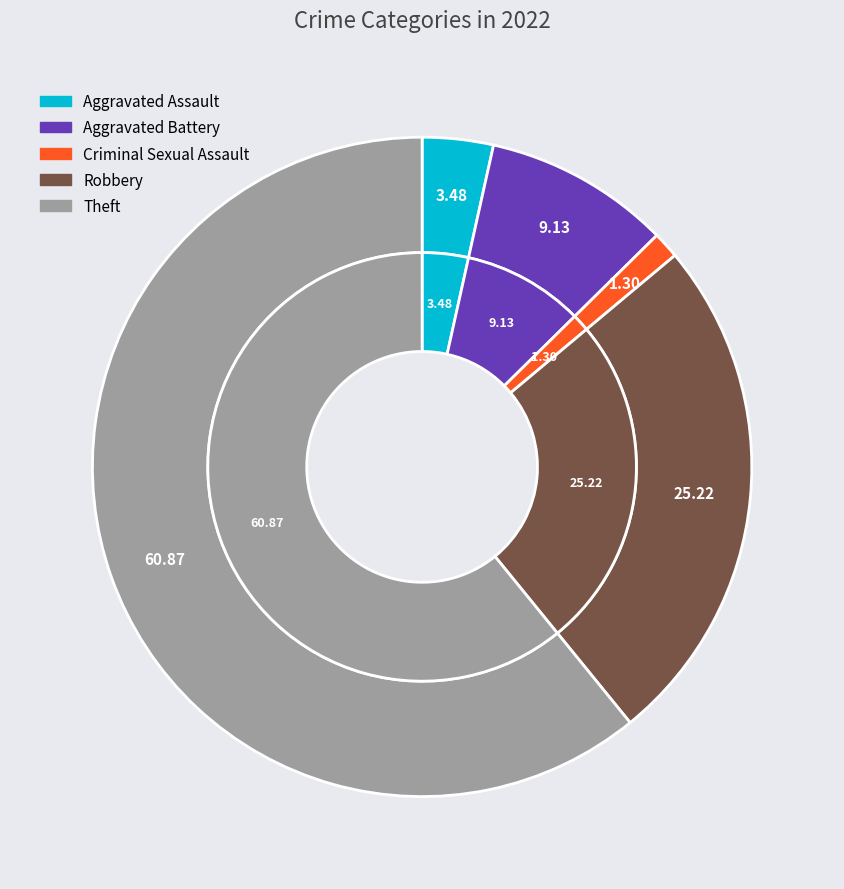

What portion of the pie excludes Criminal Sexual Assault?

98.7%